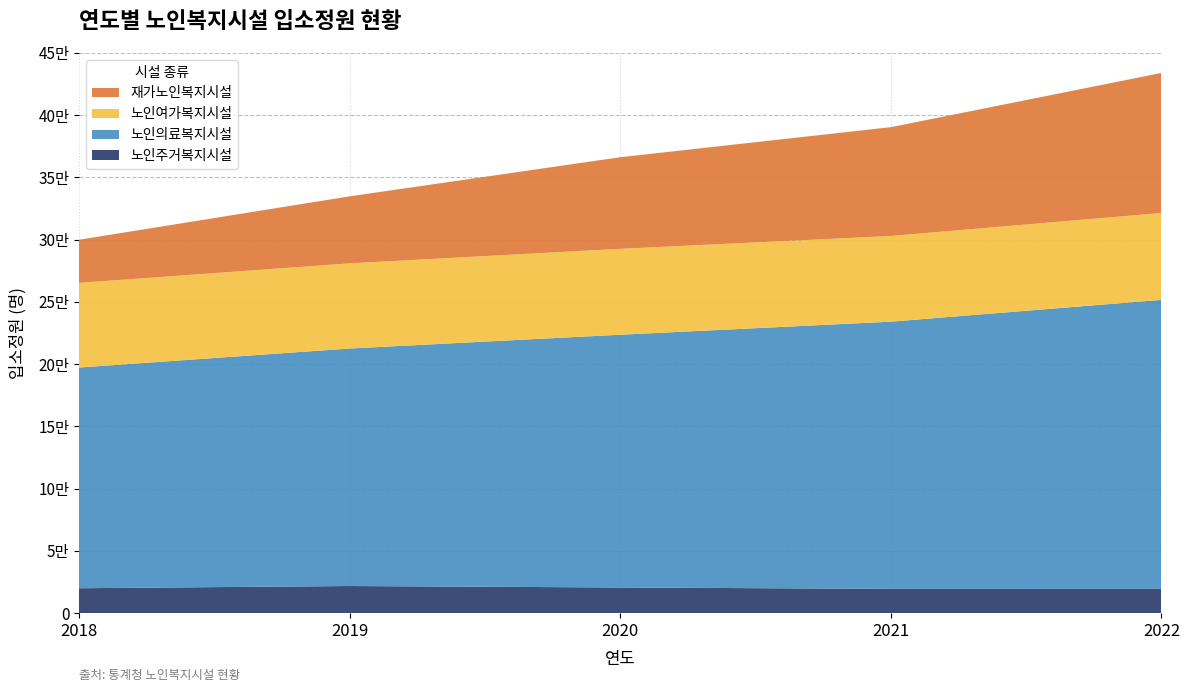

Reading left to right, what are all the values shown in this chart?

노인주거복지시설: 19897	21674	20497	19383	19355
노인의료복지시설: 177318	190820	203075	214683	232235
노인여가복지시설: 68013	68413	69005	68823	69786
재가노인복지시설: 34642	53831	73595	87434	112526